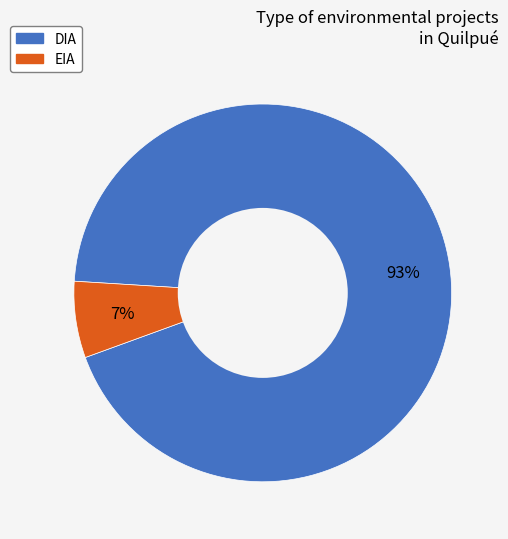

Which has a higher value, DIA or EIA?

DIA